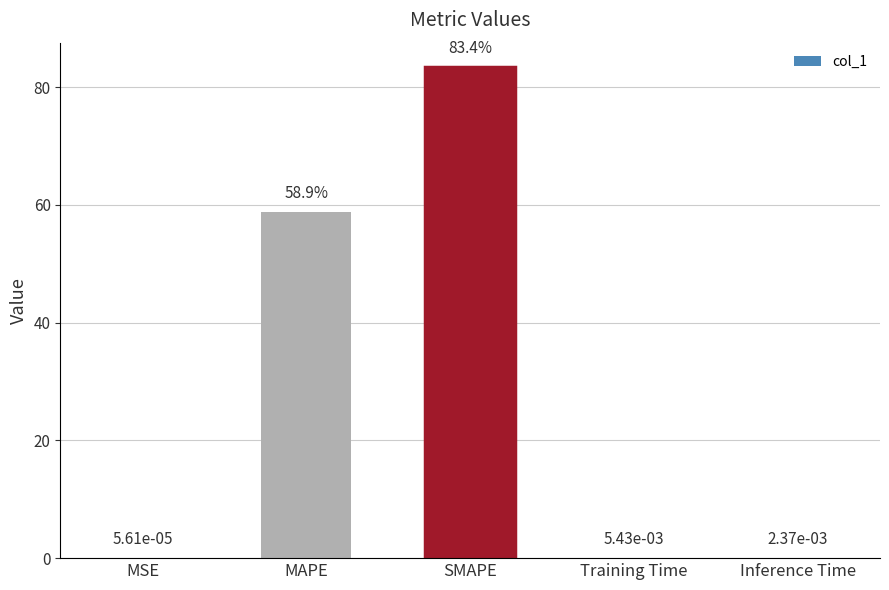

What is the average value?

28.4